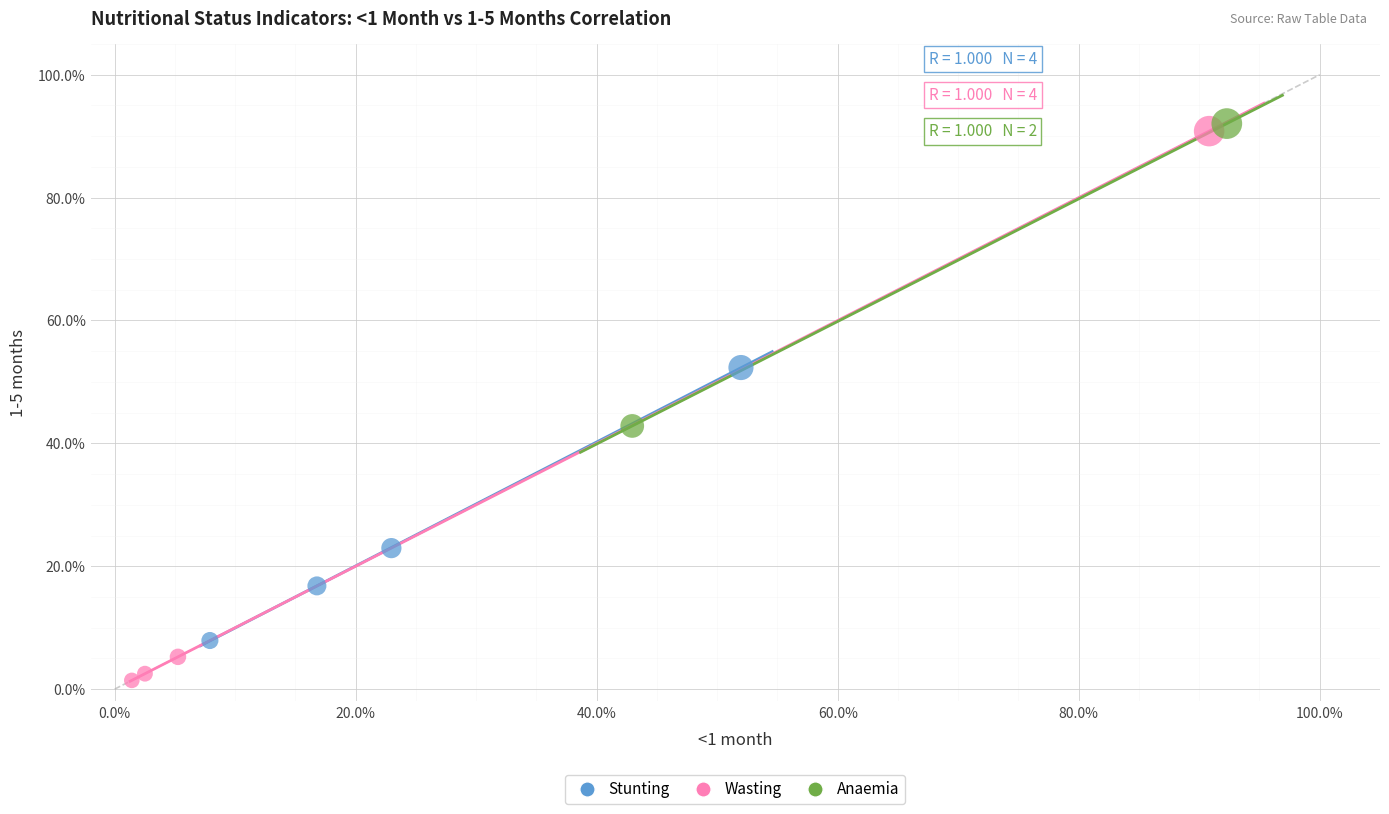

Which series contains the lowest Y value?

Wasting